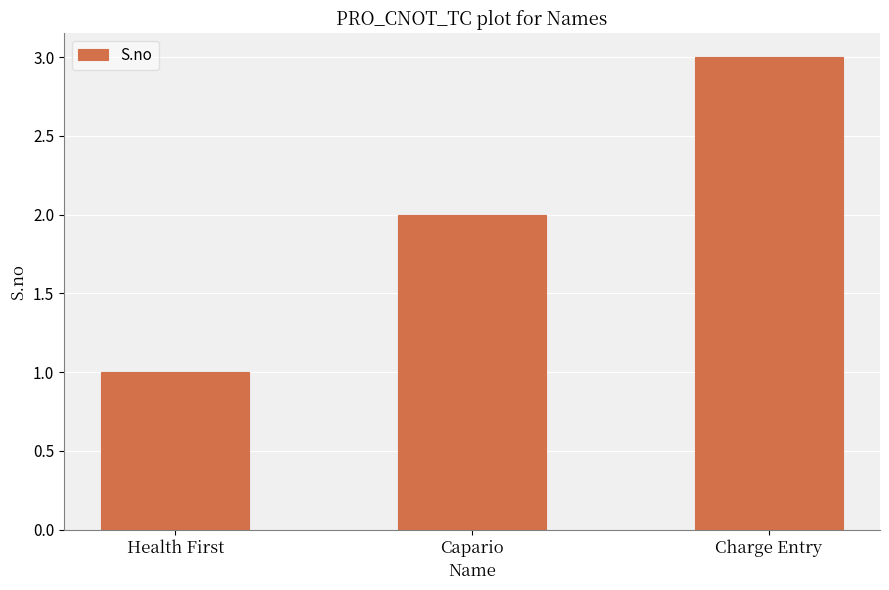

Which category has the highest value across all series?

Charge Entry